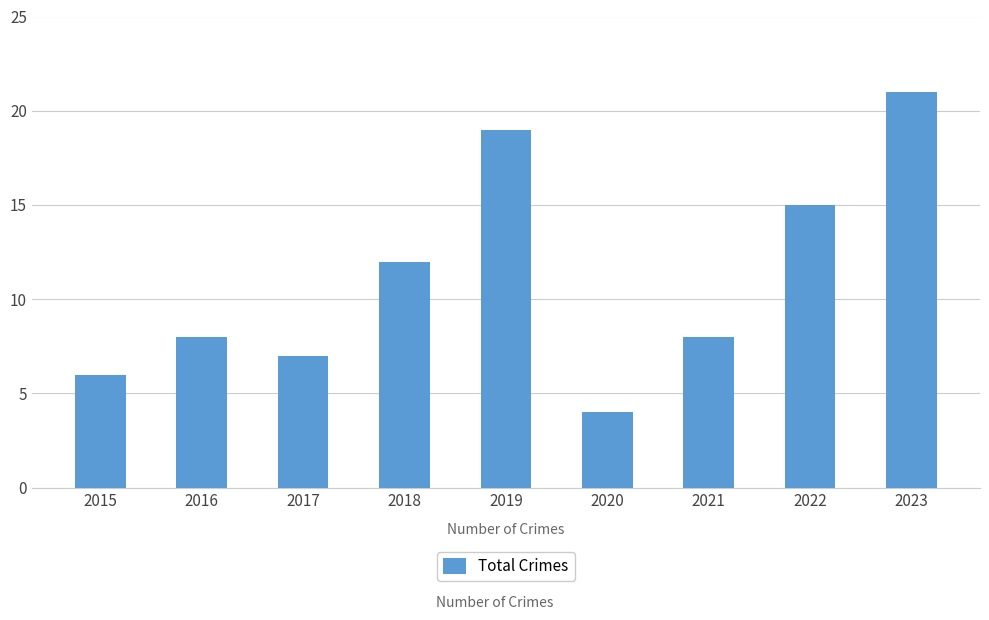

Which category has the lowest value across all series?

2020